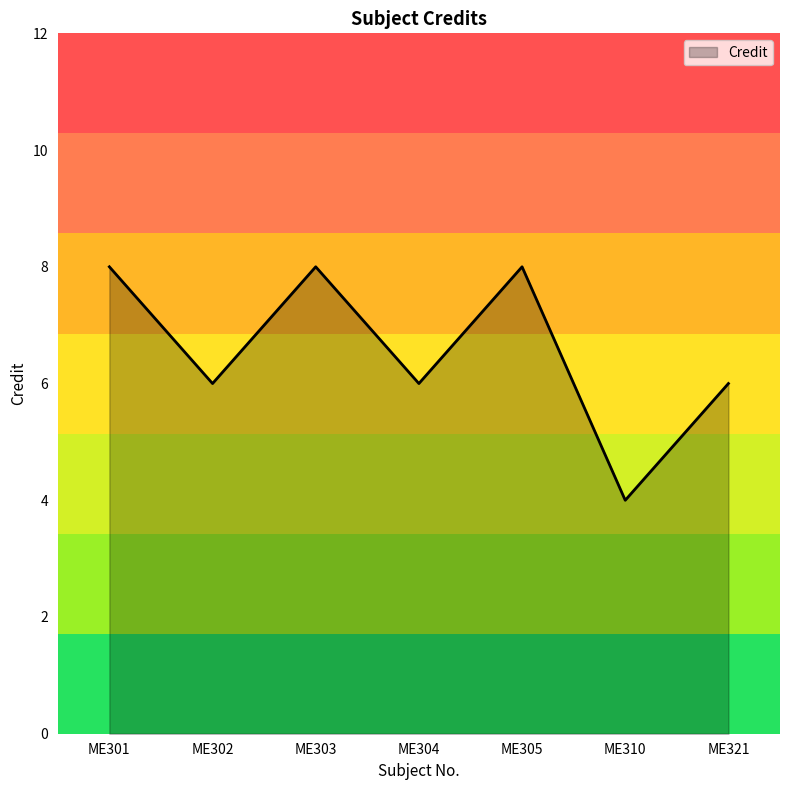

Where is the first local minimum?

ME302